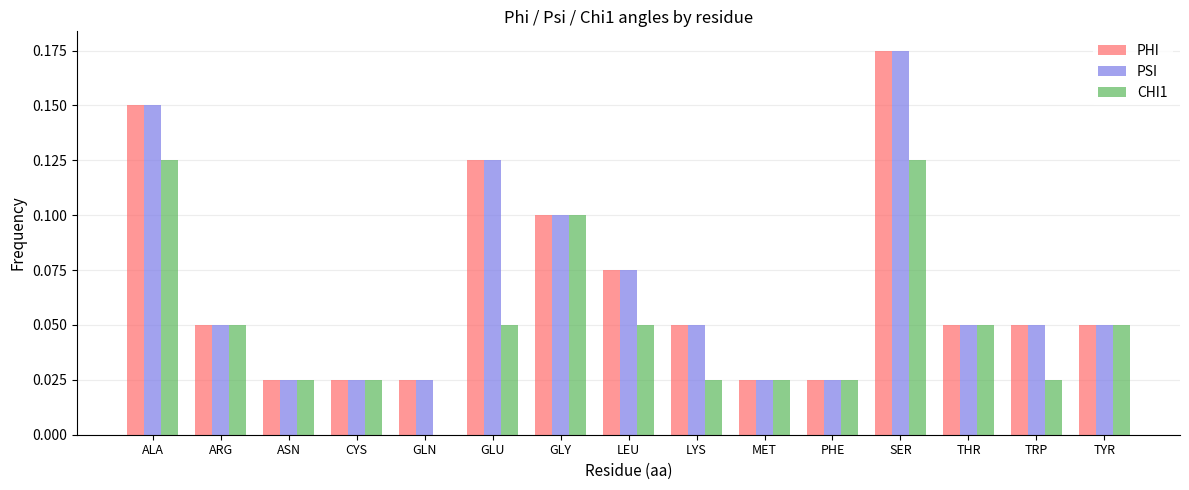

Is it true that PHI equals 0.0 at ARG?

False